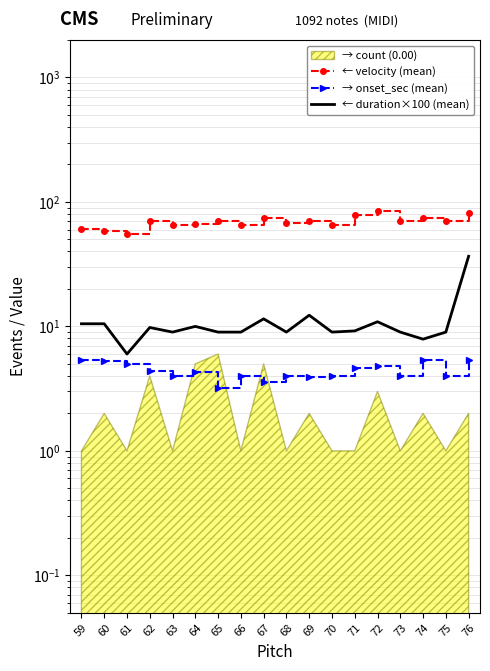

True or false: → onset_sec (mean) and ← duration×100 (mean) intersect in this chart.

False